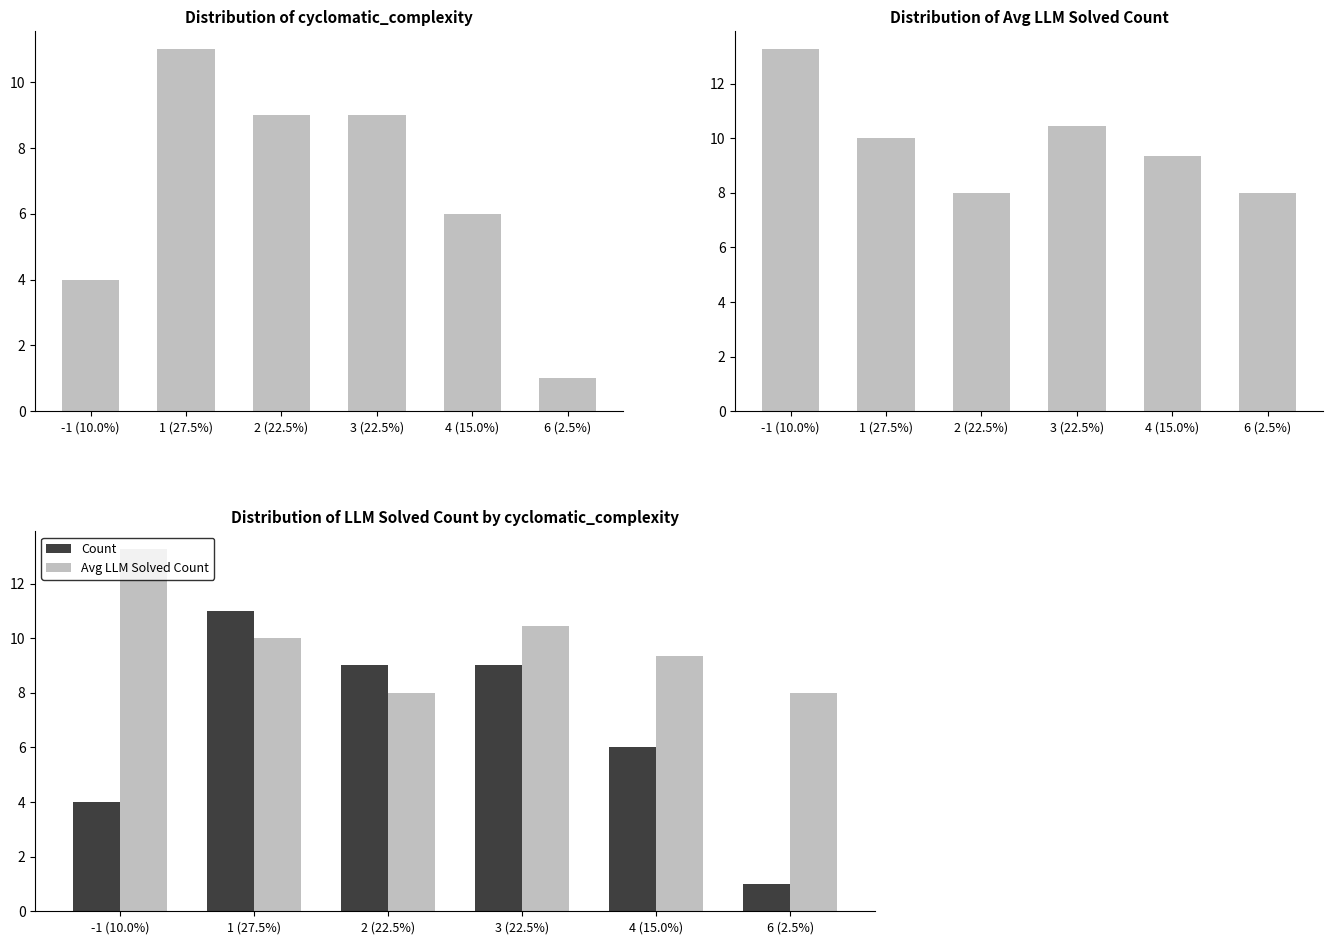

Which series has the largest range (max minus min)?

Count